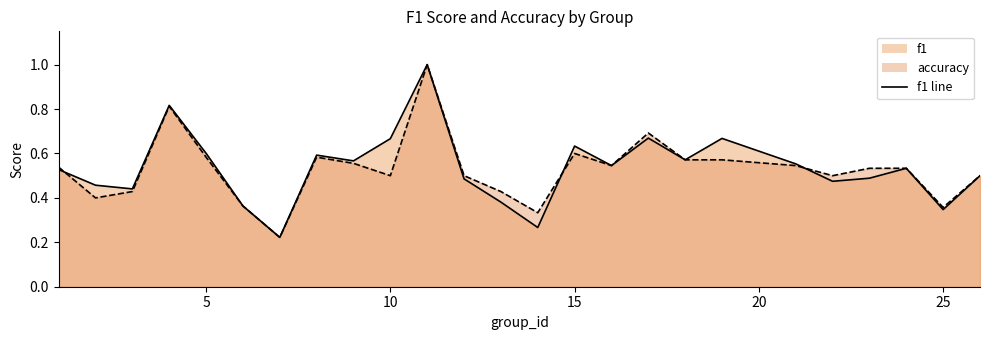

How many lines are shown in the chart?

2